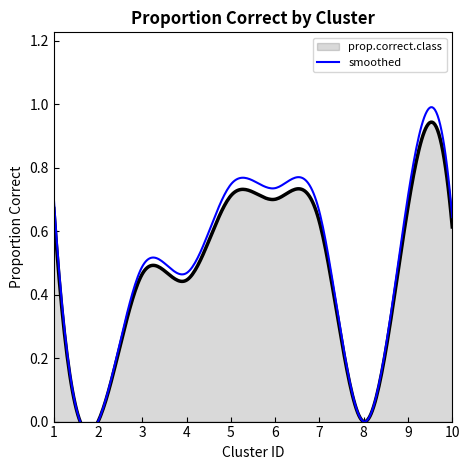

Reading left to right, transcribe all the data shown in this chart.

0.7	0.0	0.5	0.4	0.7	0.7	0.6	0.0	0.7	0.6